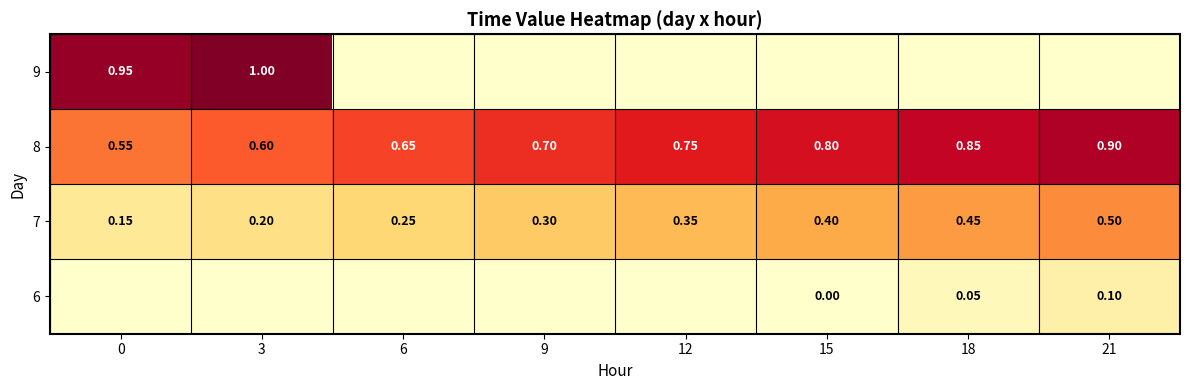

The 7 series shows 0.1 at 18. True or false?

False